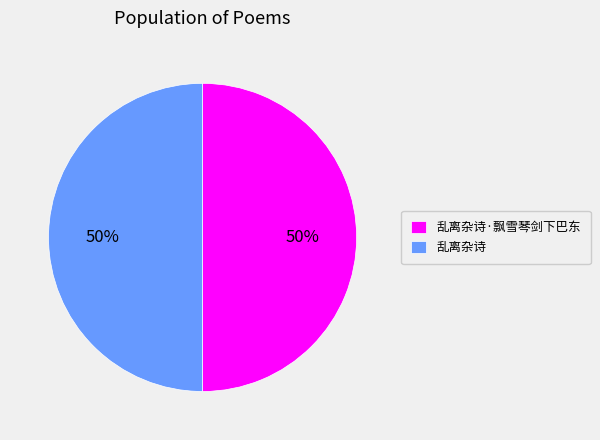

To the nearest percent, what is the average slice percentage?

50%